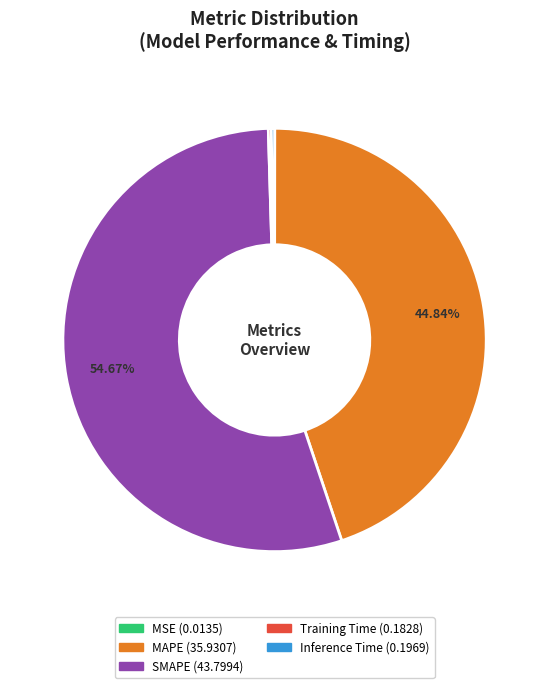

Which slice is the largest?

SMAPE